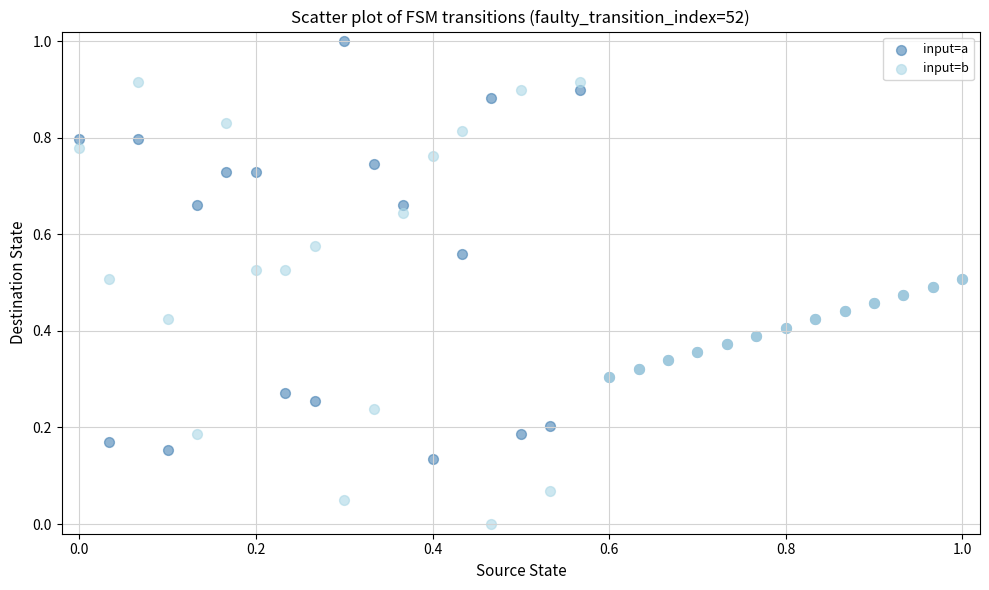

Which series has the widest spread of Y values?

input=b